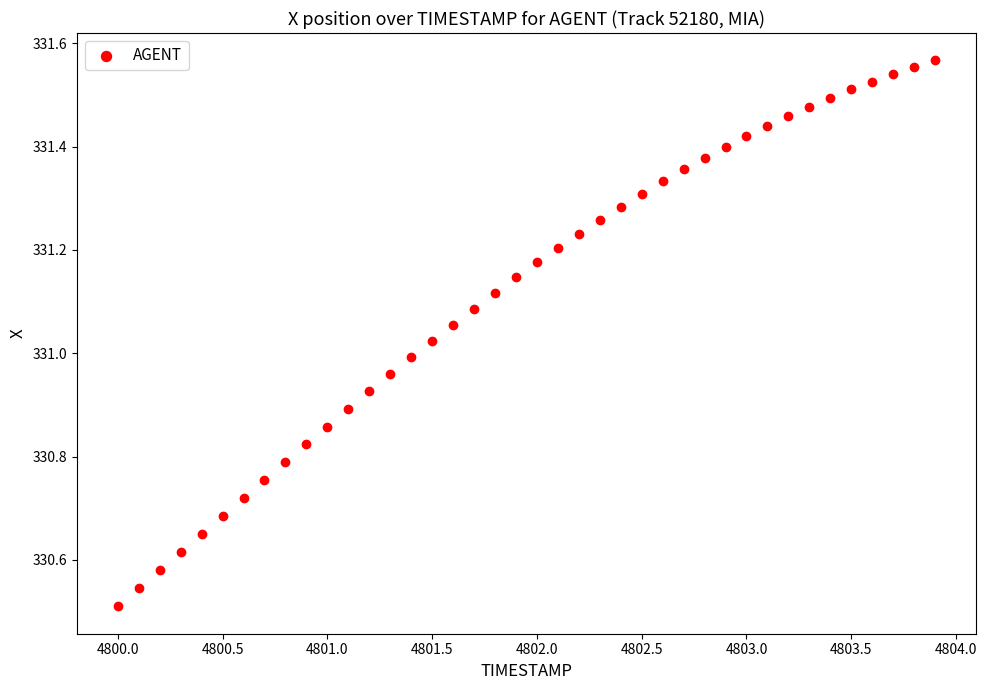

What is the range of Y values (max minus min)?

1.1